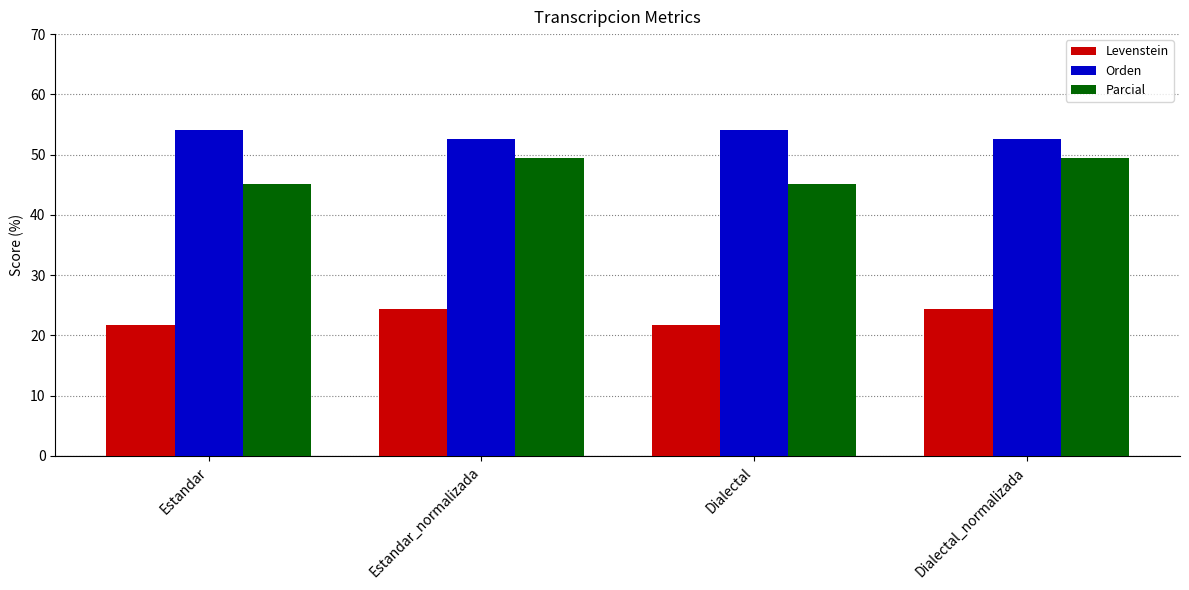

Between Estandar and Dialectal_normalizada, which series saw the biggest shift?

Parcial